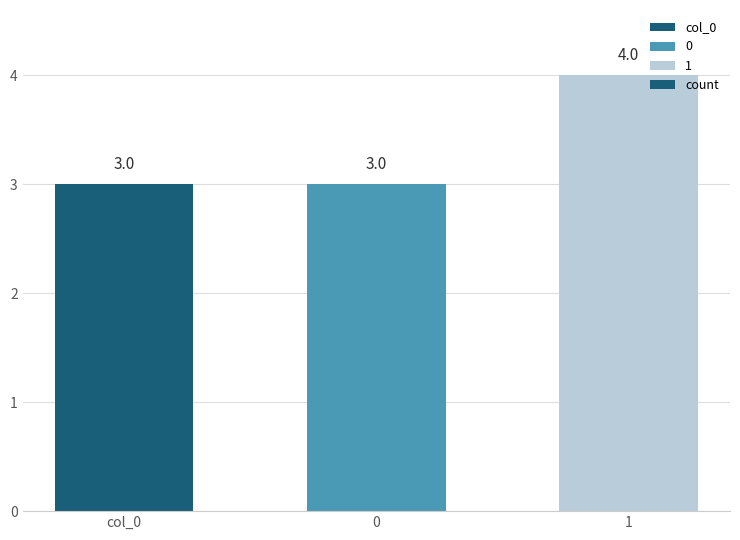

True or false: the data shows 1 at col_0.

False